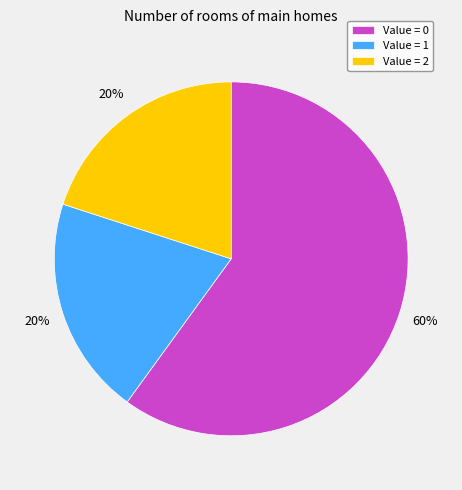

Count the number of slices in the pie.

3